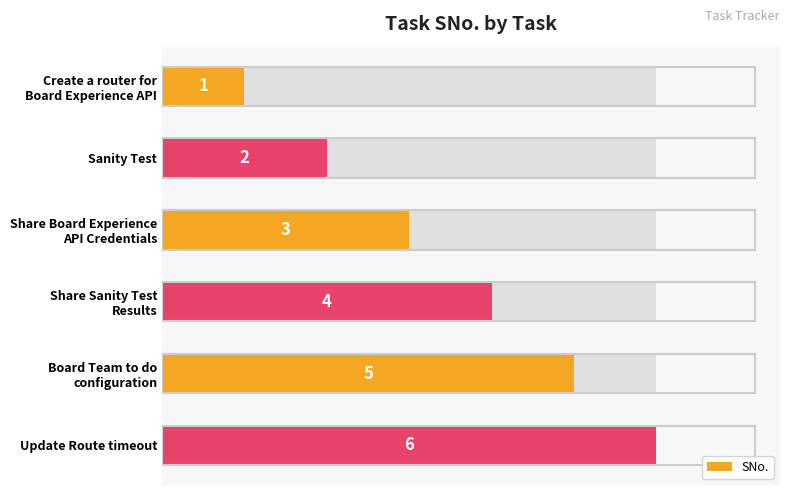

True or false: the data shows 5 at Share Board Experience API Credentials.

False